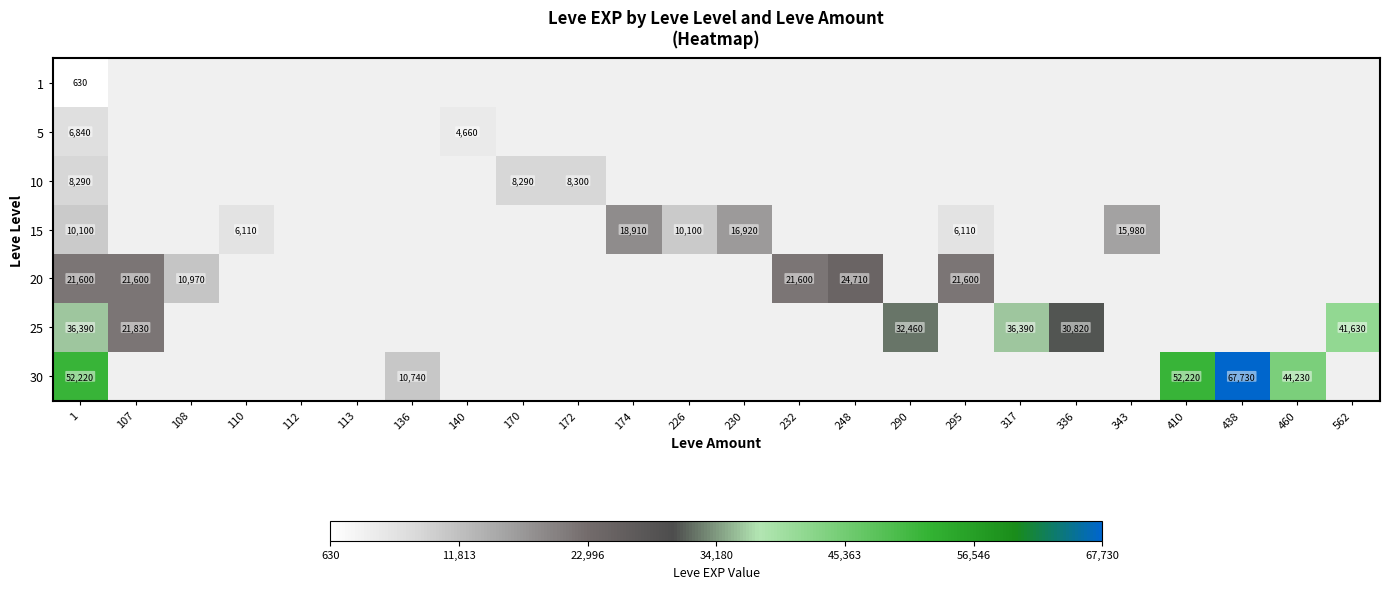

True or false: 15 has a value of 10151 at 295.

False